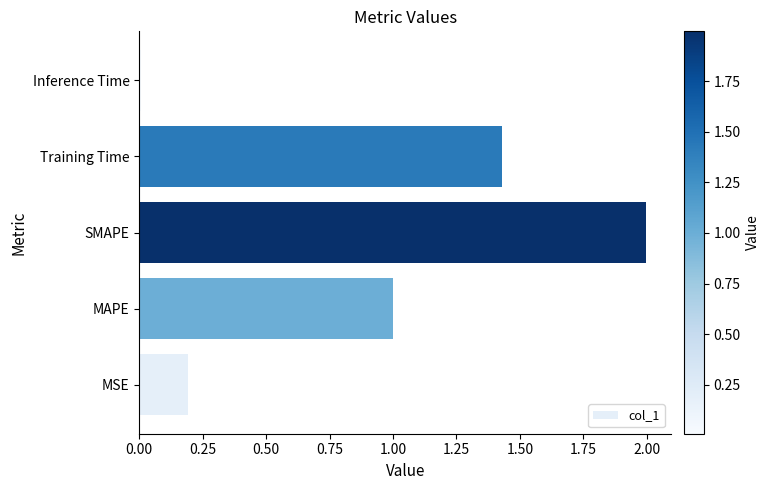

Rank the categories by value from lowest to highest.

Inference Time, MSE, MAPE, Training Time, SMAPE